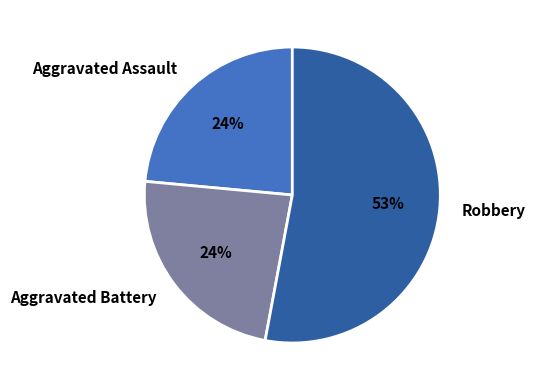

Does any single category account for the majority?

Yes